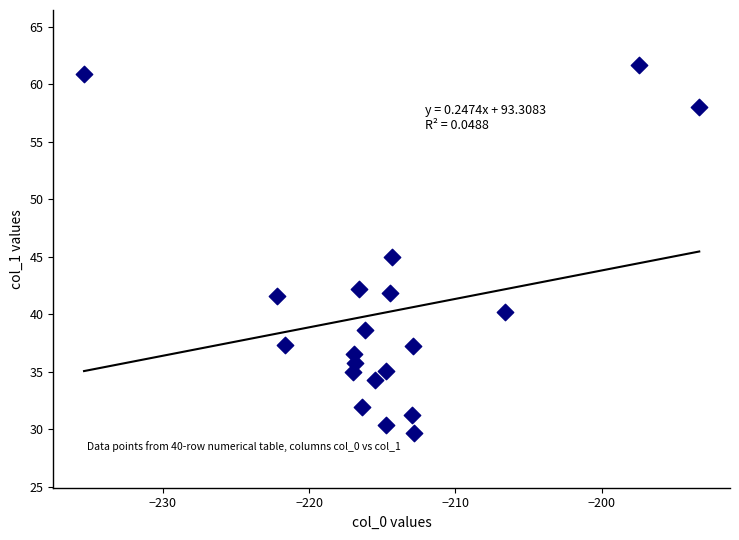

What is the range of X values (max minus min)?

42.0